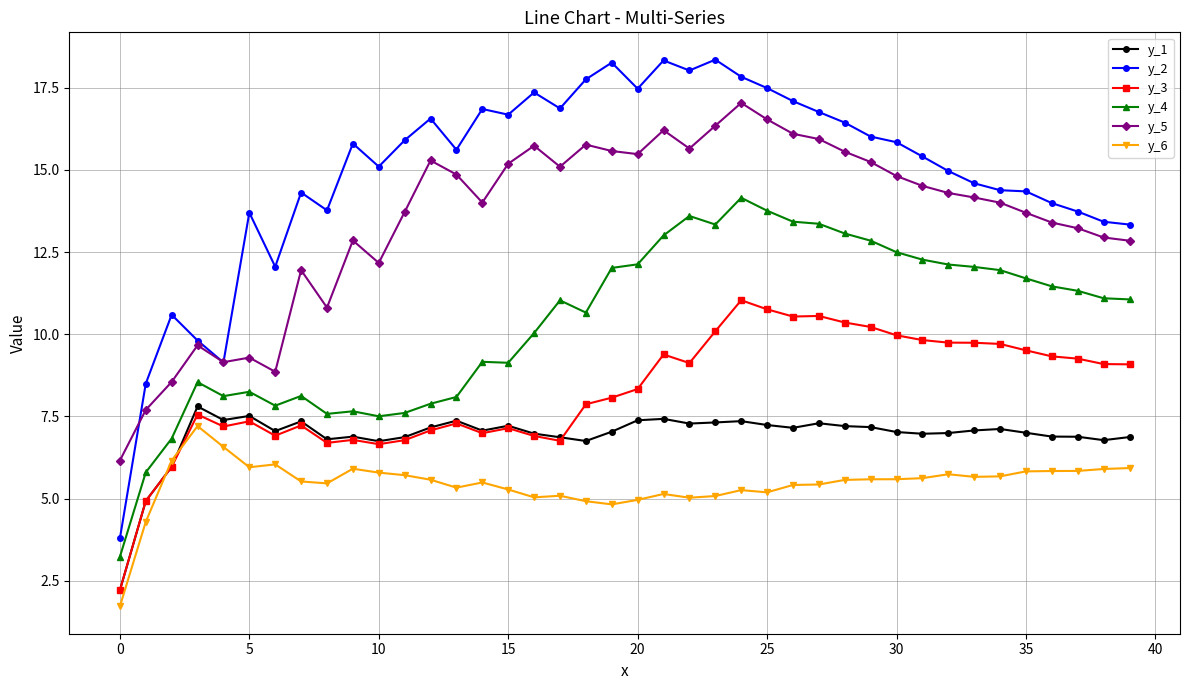

Which series has the widest spread of values?

y_2